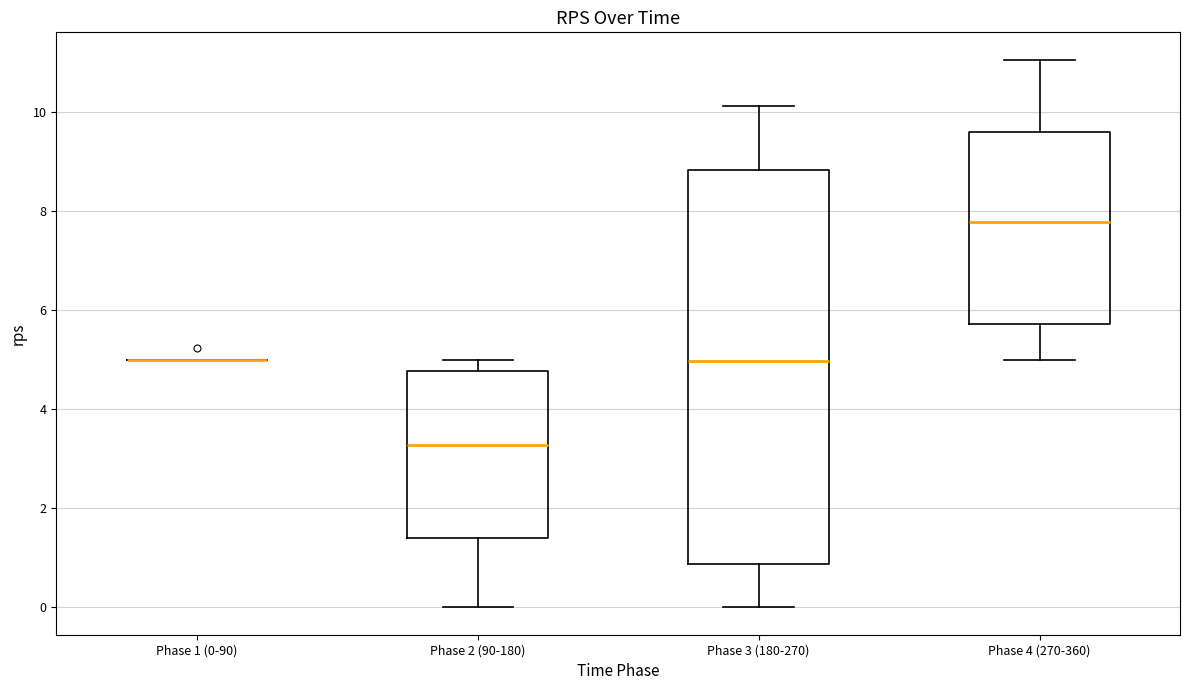

Reading left to right, read every box against the y-axis: the position of its median line, the range the box covers, and the ends of its whiskers. The values are not printed on the chart, so give them approximately, as read against the axis.

Phase 1 (0-90): box collapsed to a line at 5.0, whiskers 5.0 to 5.0
Phase 2 (90-180): median 3.2, box 1.4 to 4.8, whiskers 0.0 to 5.0
Phase 3 (180-270): median 5.0, box 0.8 to 8.8, whiskers 0.0 to 10.2
Phase 4 (270-360): median 7.8, box 5.8 to 9.6, whiskers 5.0 to 11.0